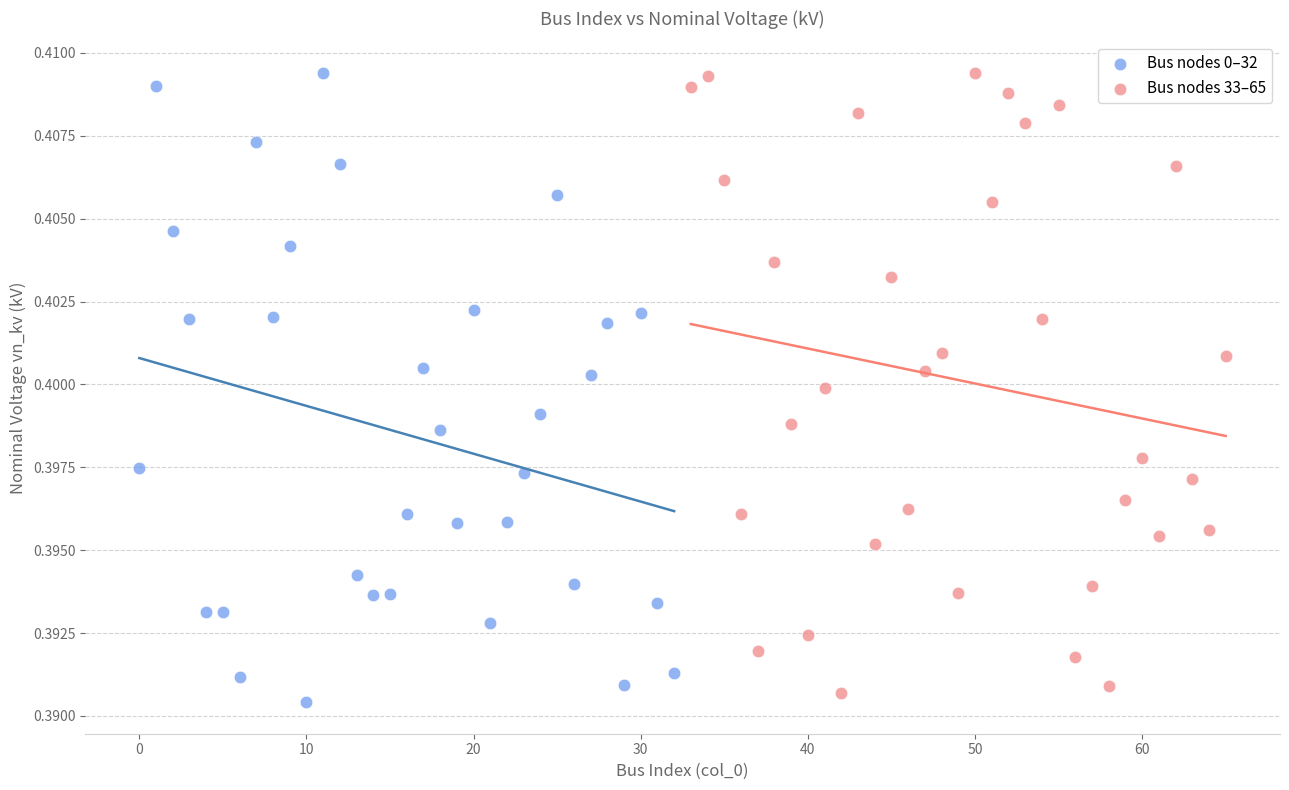

Which series reaches the minimum Y coordinate?

Bus nodes 0–32